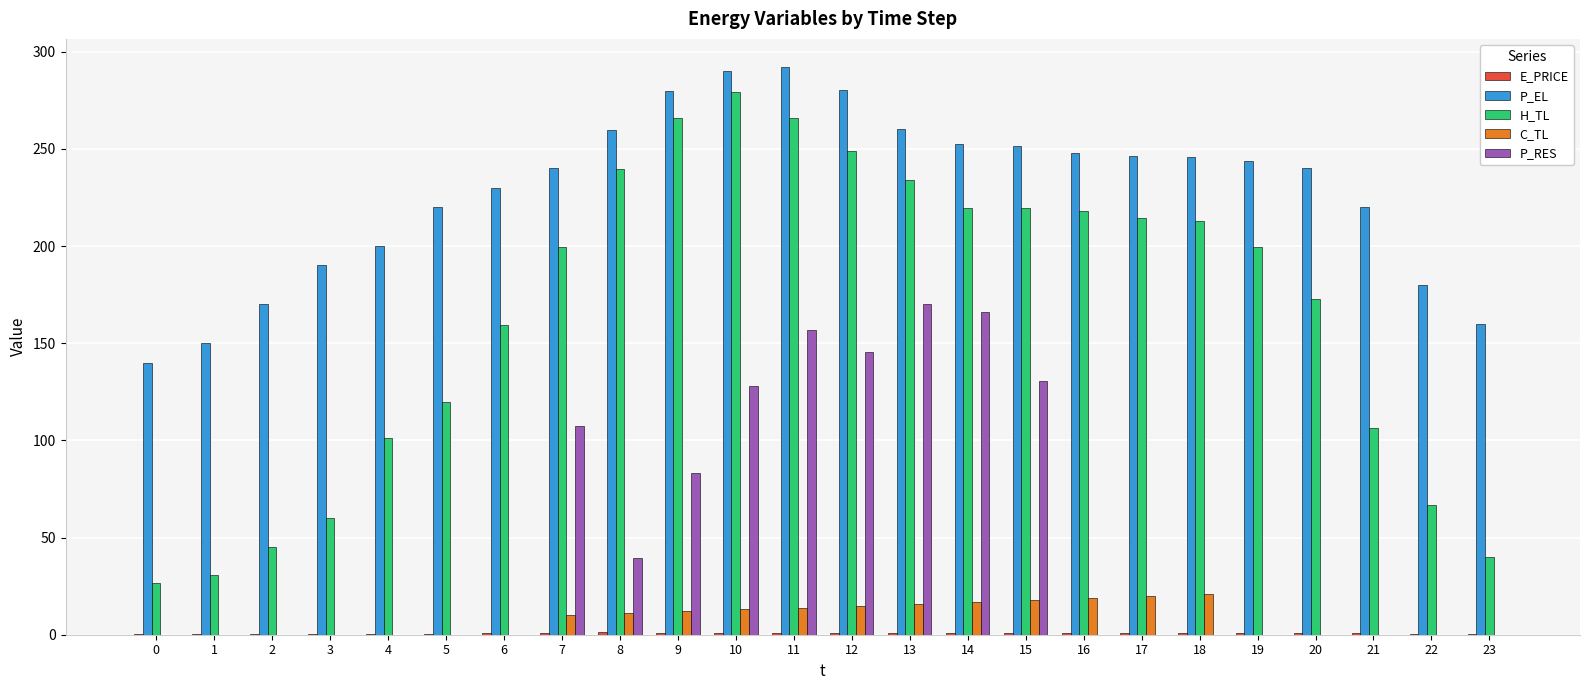

Does the chart contain stacked bars?

No